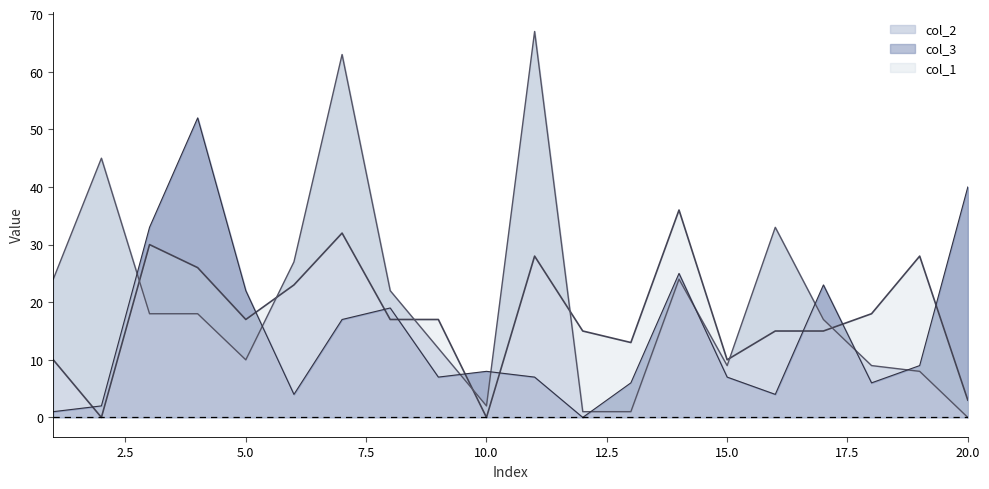

At 11, list the series in order from smallest to largest.

col_3, col_1, col_2